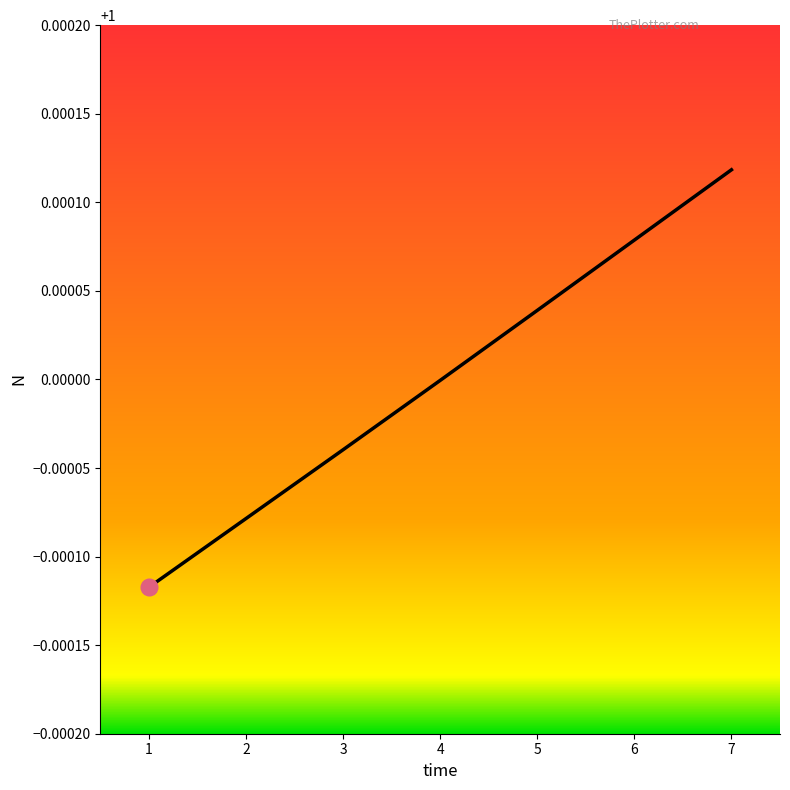

The value at 4 is 1.5. True or false?

False